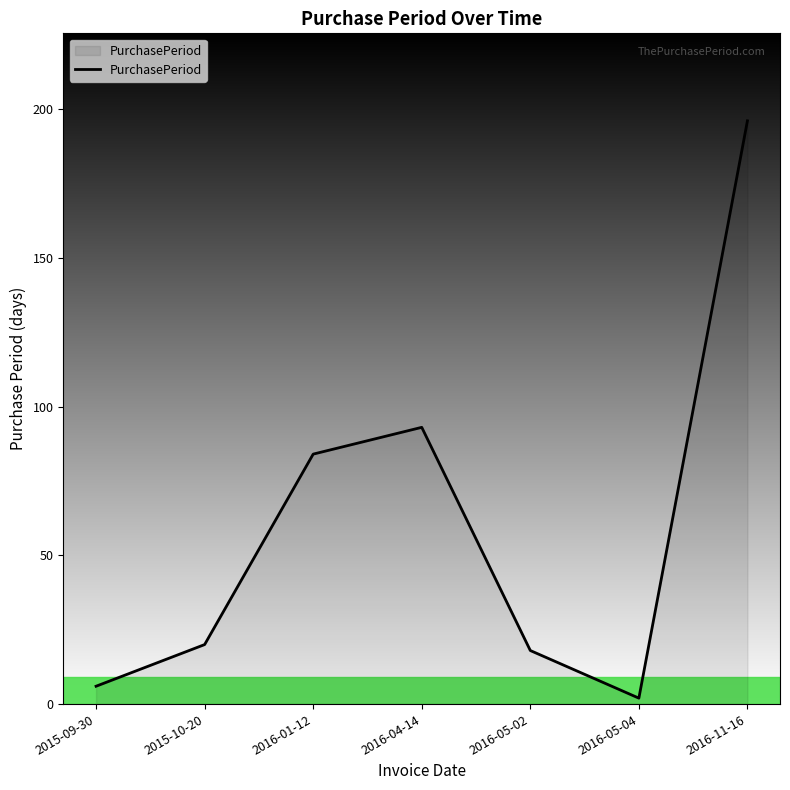

At which category does the data reach its first local peak?

2016-04-14